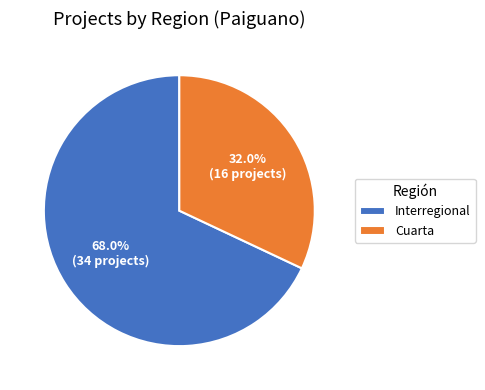

Which has a higher value, Cuarta or Interregional?

Interregional